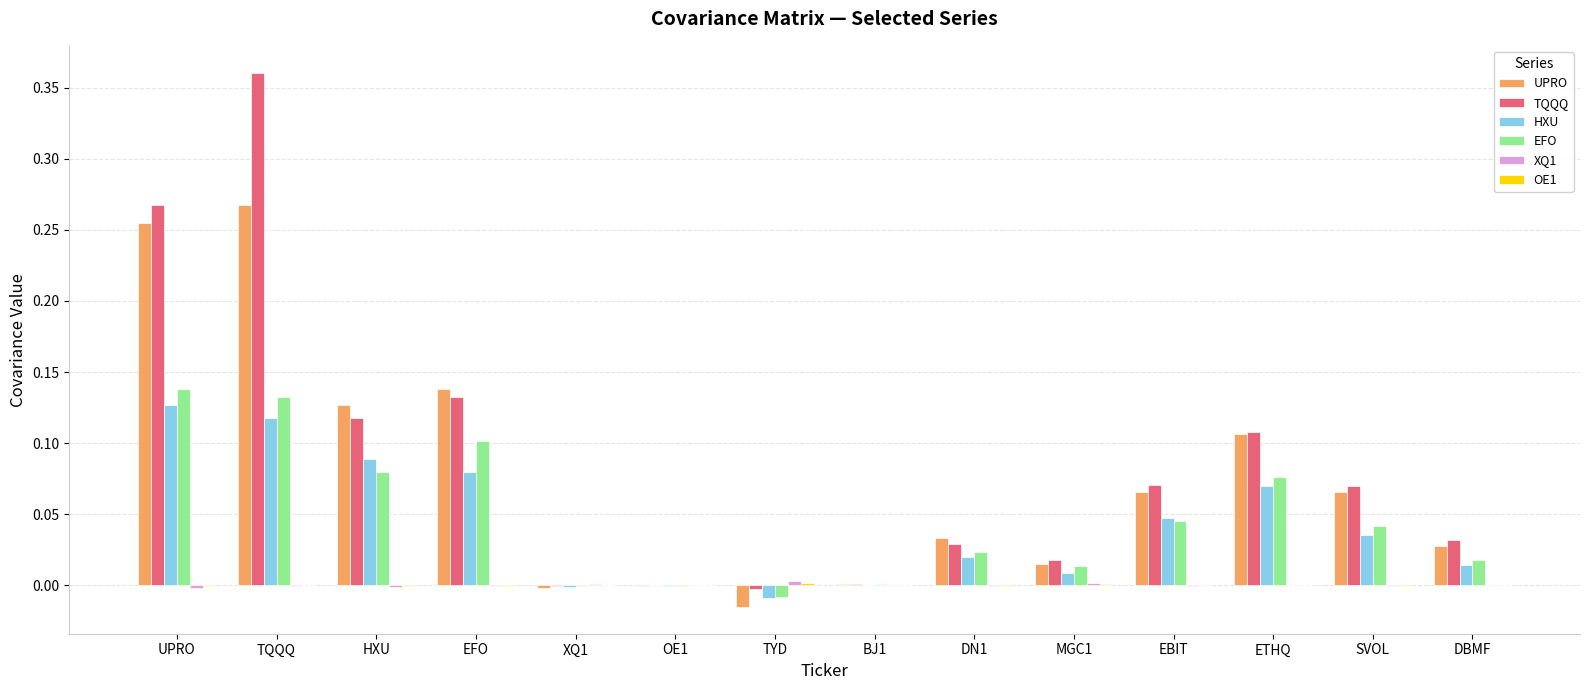

Count the number of data series in this chart.

6